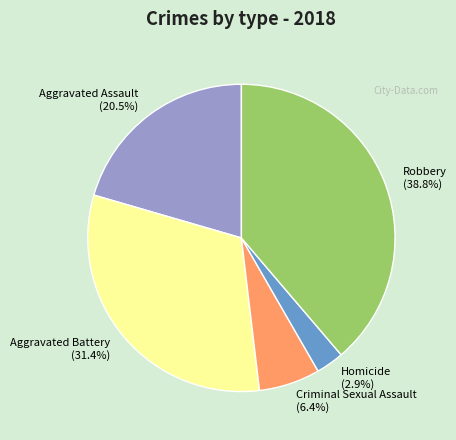

Approximately how many times larger is the value at Aggravated Assault compared to Criminal Sexual Assault?

3.2